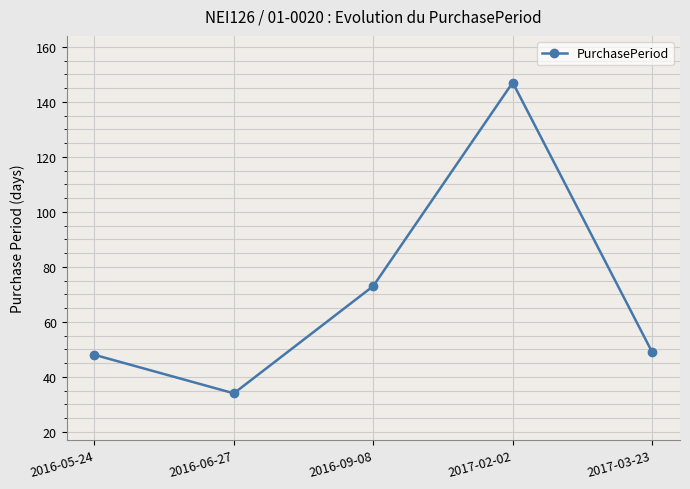

True or false: there are more than 2 points higher than both neighbors.

False